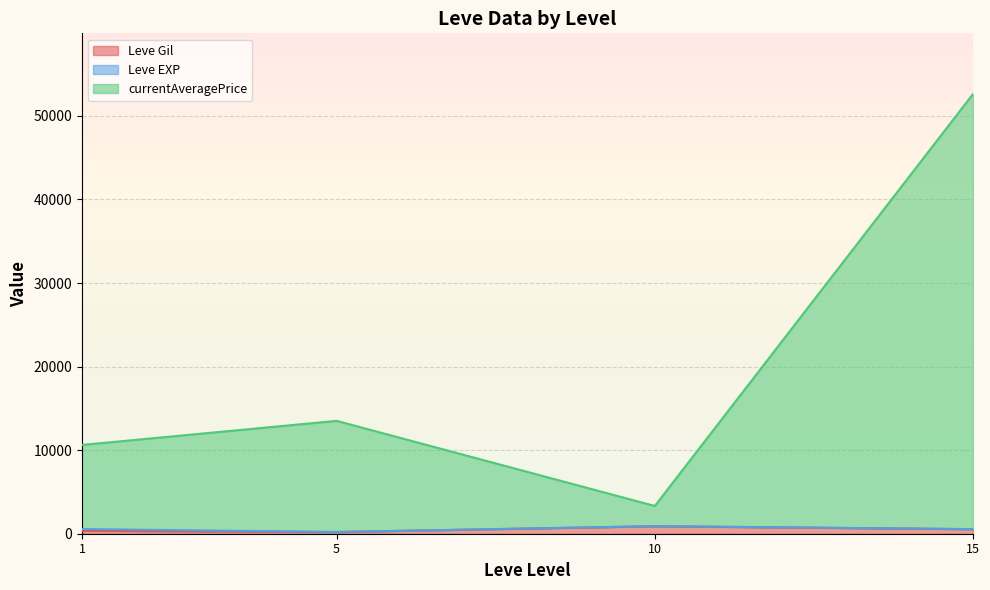

At which category is the sum across all series the highest?

15